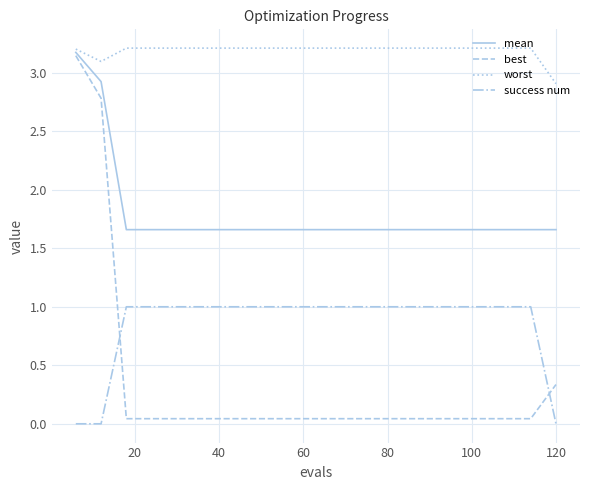

Which series has the largest range (max minus min)?

best